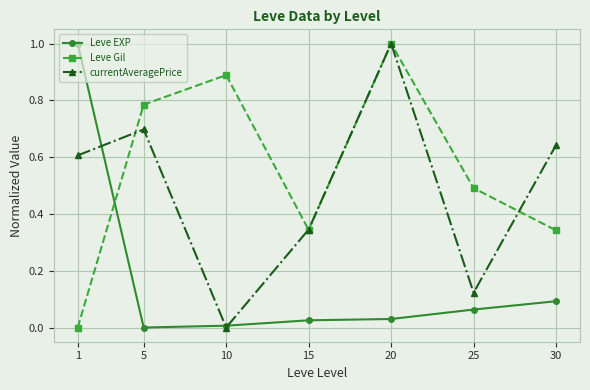

How many lines are shown in the chart?

3